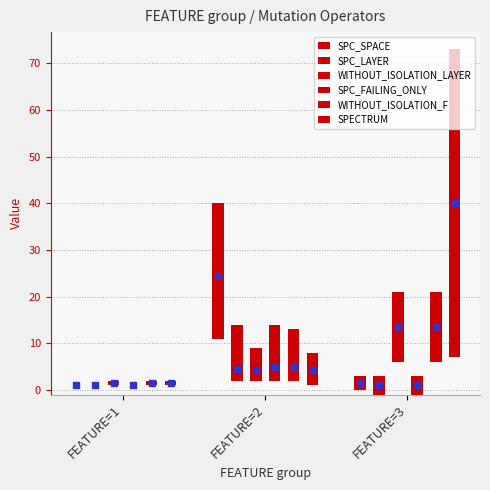

At which category is the sum across all series the highest?

FEATURE=3